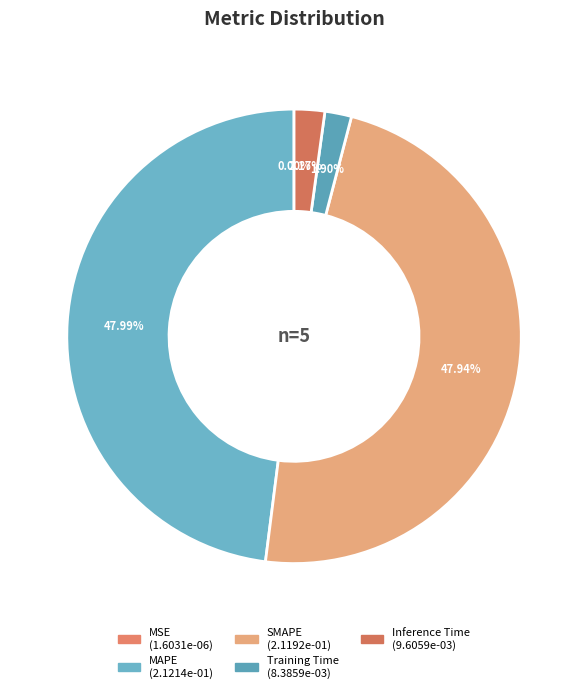

Rank the categories by value from lowest to highest.

MSE, Training Time, Inference Time, SMAPE, MAPE